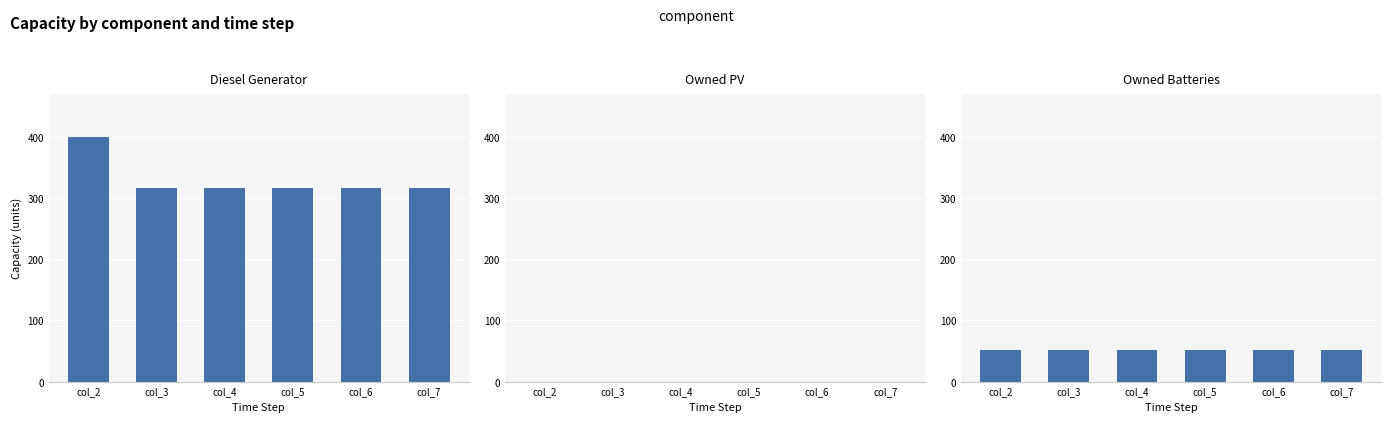

Reading left to right, transcribe all the data shown in this chart.

Diesel Generator: col_2=400	col_3=316	col_4=316	col_5=316	col_6=316	col_7=316
Owned PV: col_2=0	col_3=0	col_4=0	col_5=0	col_6=0	col_7=0
Owned Batteries: col_2=51	col_3=51	col_4=51	col_5=51	col_6=51	col_7=51